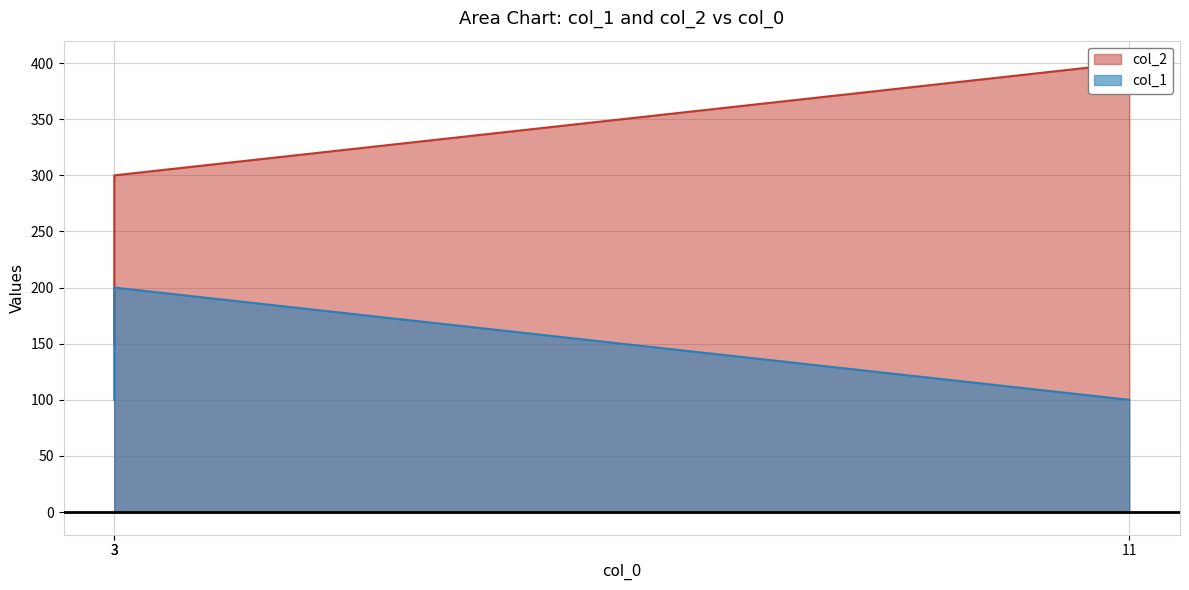

What is the sum of all col_1 values?

400